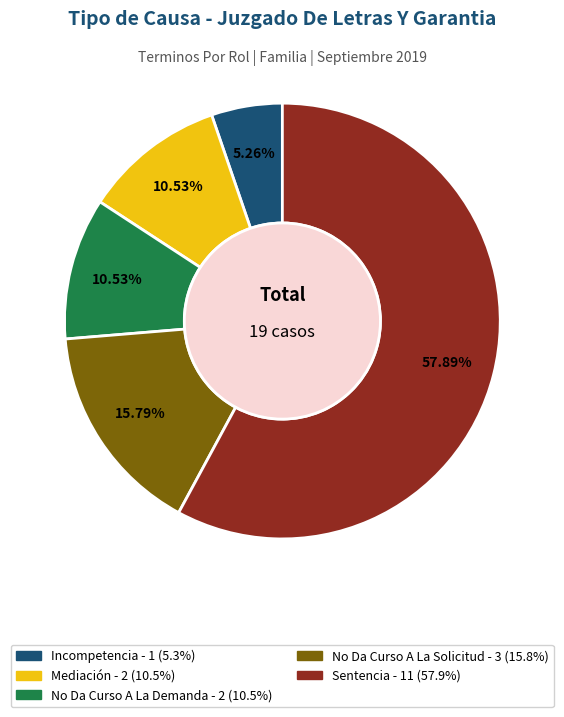

Is the sum of No Da Curso A La Solicitud and Incompetencia greater than half?

No